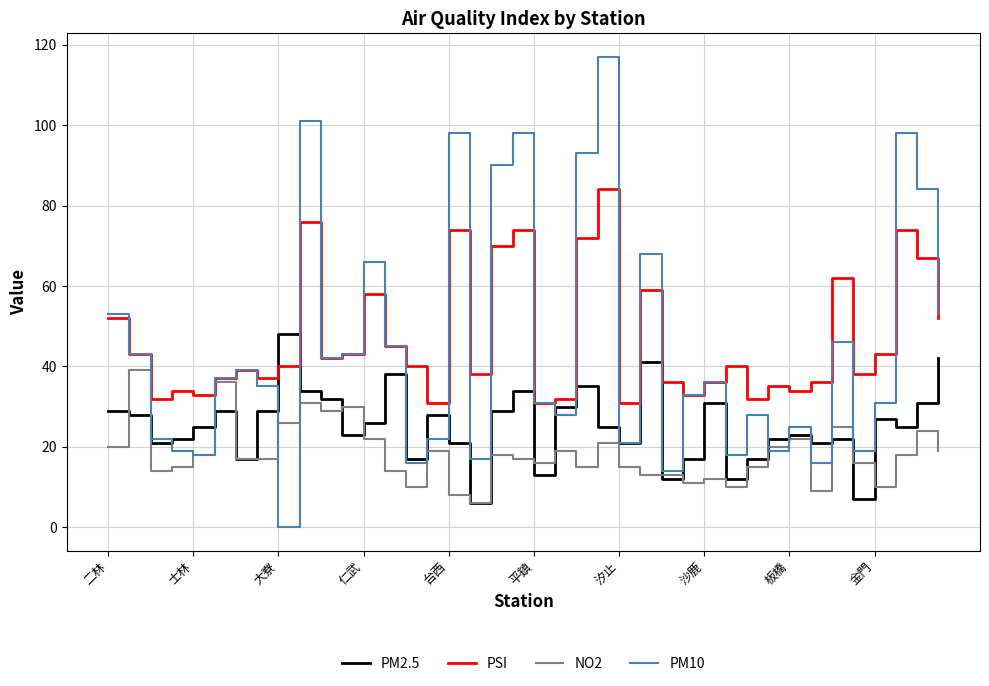

Which series has the largest range (max minus min)?

PM10